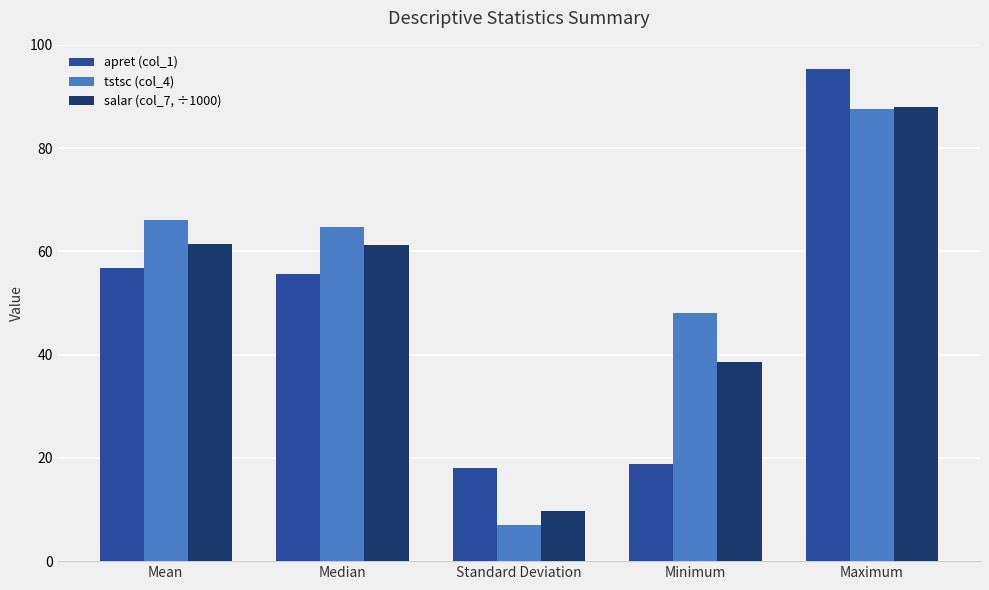

True or false: apret (col_1) has a value of 18.8 at Minimum.

True